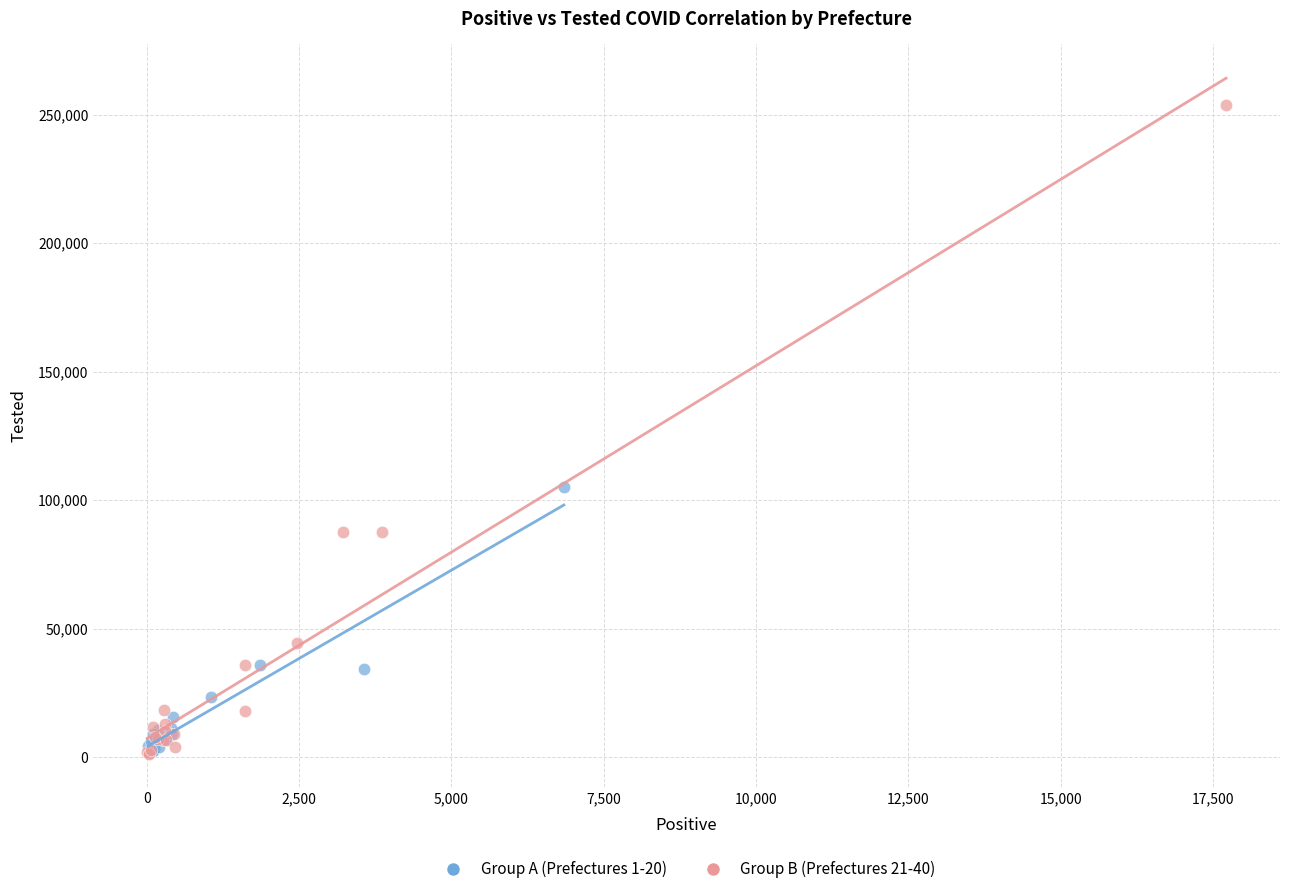

Which series has the largest Y range (max minus min)?

Group B (Prefectures 21-40)